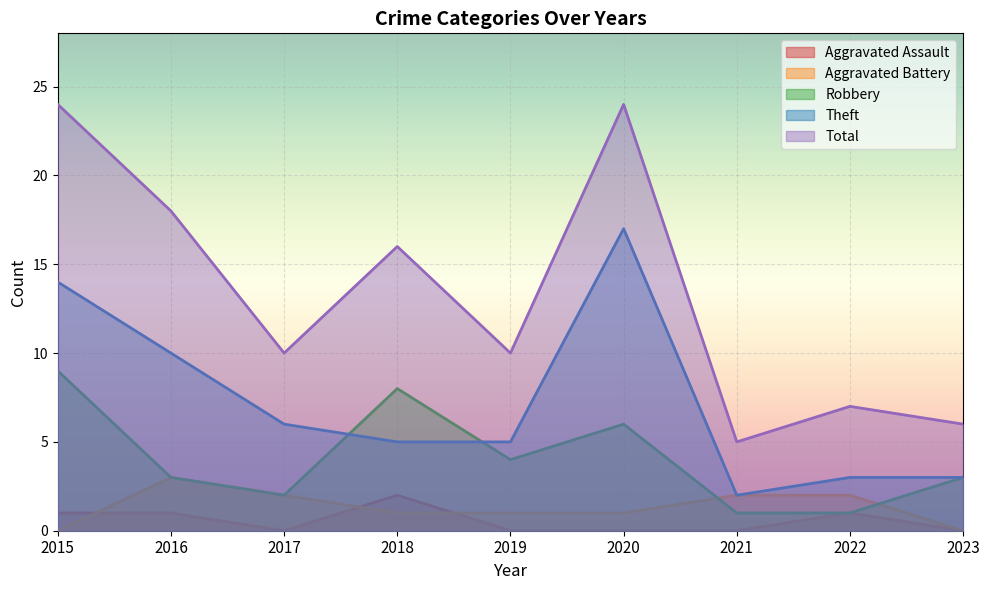

What is the difference between the maximum and minimum values in the Aggravated Battery series?

3